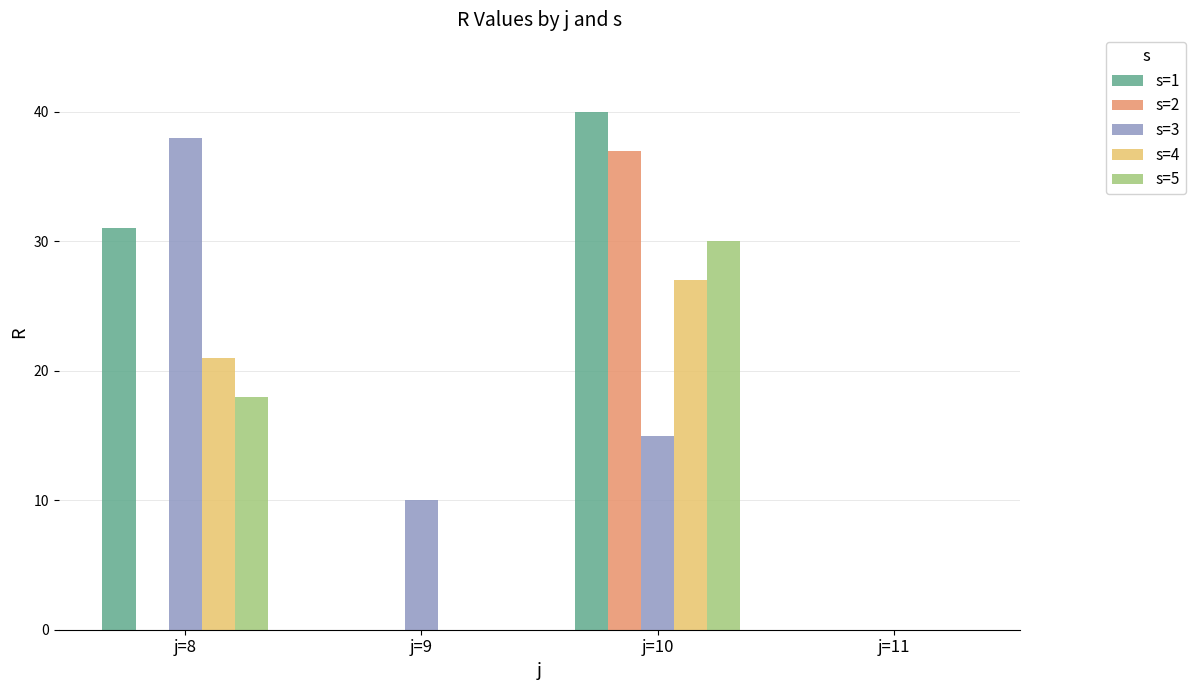

What is the greatest value displayed?

40